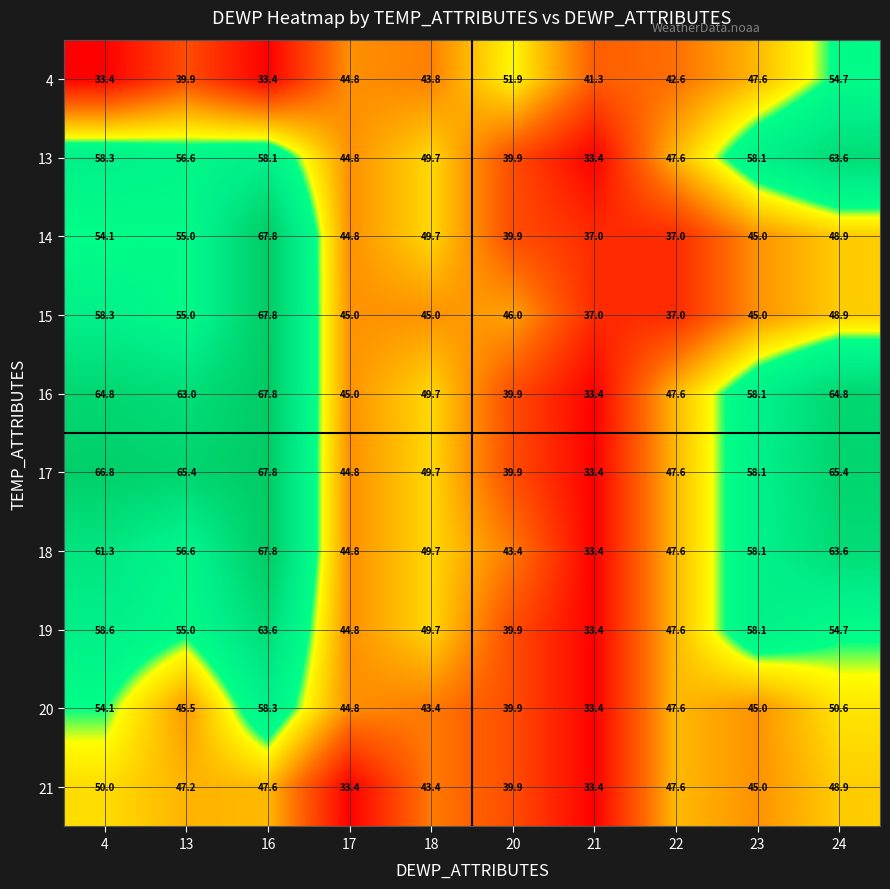

What is the sum of all 18 values?

526.3